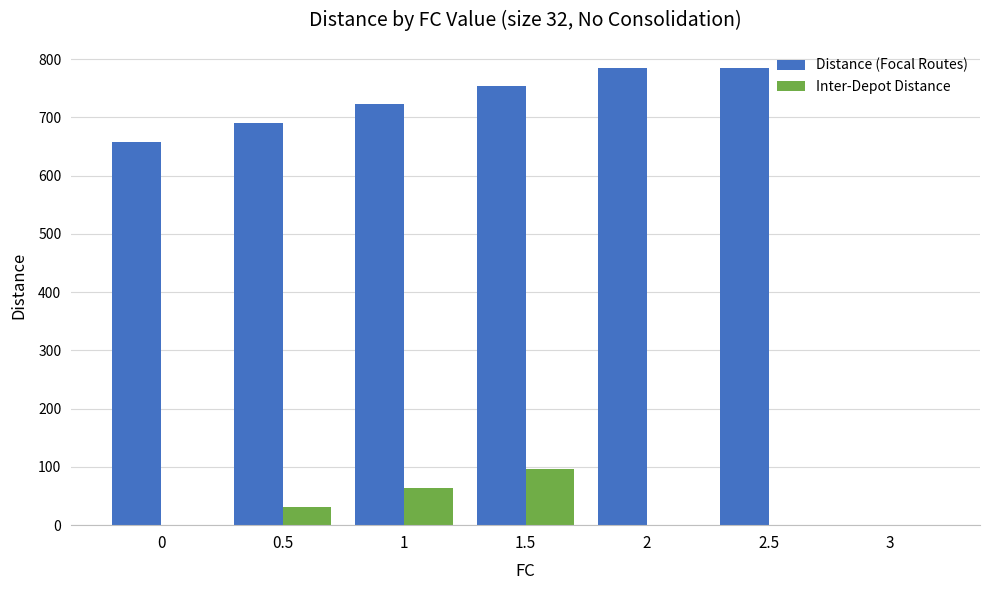

The value of Distance (Focal Routes) at 1 is 722.3. True or false?

True